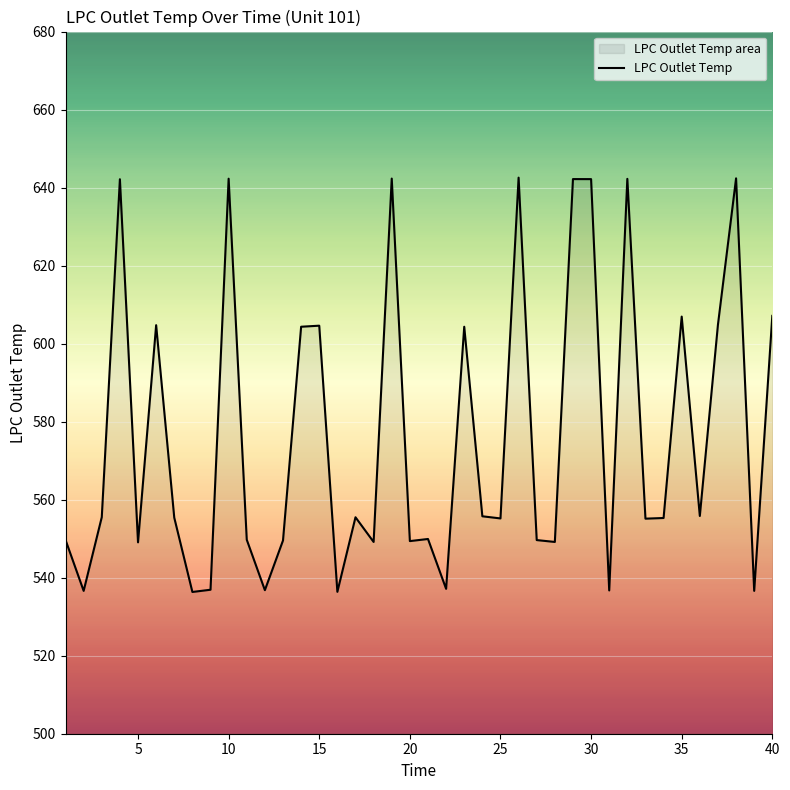

What is the difference between the maximum and minimum values?

106.2